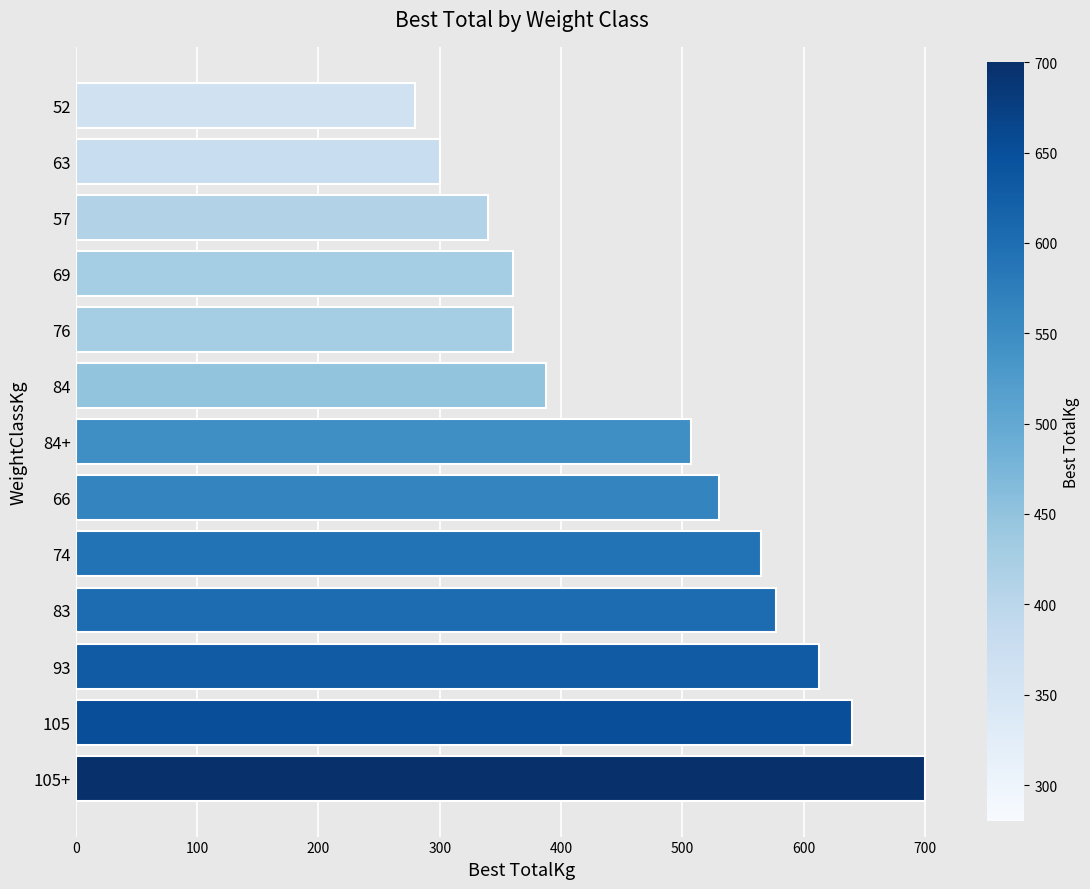

Reading top to bottom, list all the values displayed in this chart.

52=280.0	63=300.0	57=340.0	69=360.0	76=360.0	84=387.5	84+=507.5	66=530.0	74=565.0	83=577.5	93=612.5	105=640.0	105+=700.0